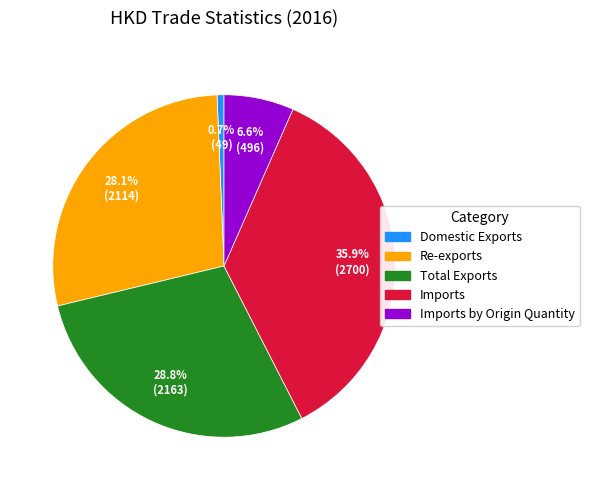

Is there any slice that represents more than half of the pie?

No